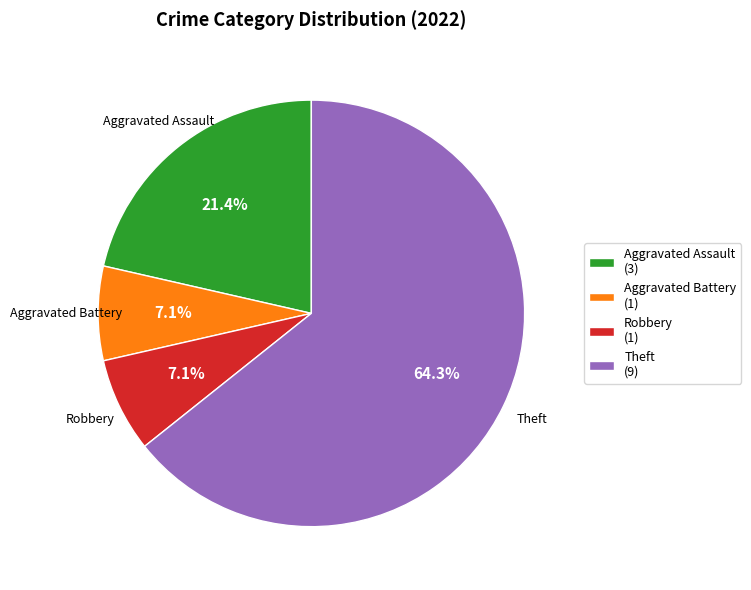

What is the largest slice in the pie chart?

Theft (9)